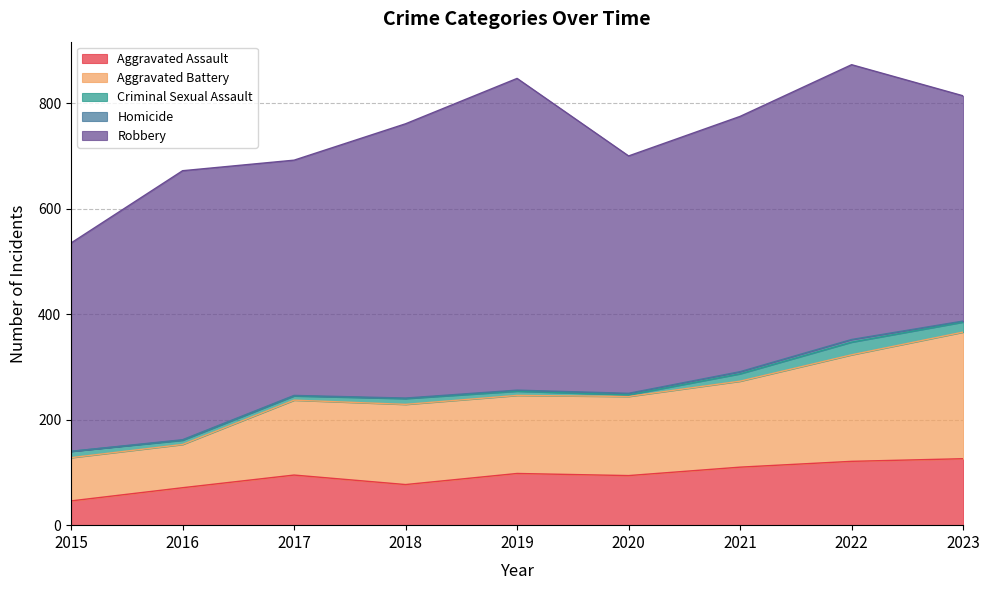

At which category does Robbery reach its first local valley?

2017